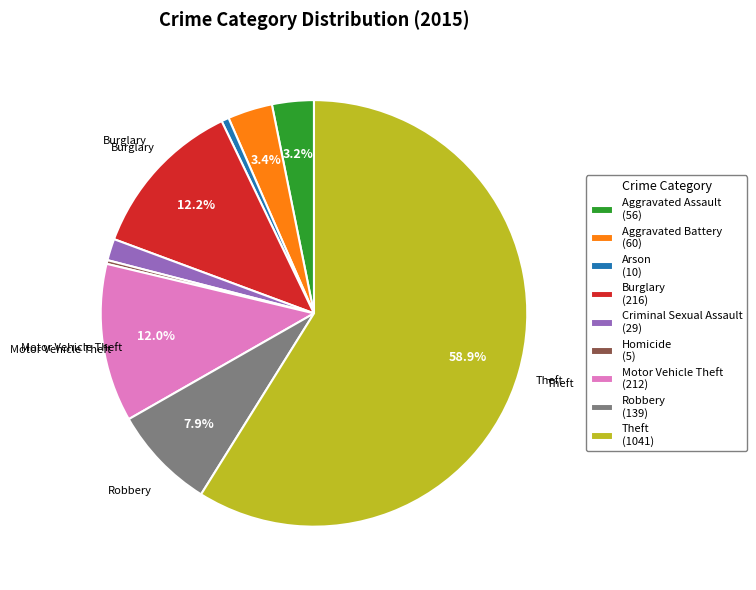

Between Robbery (139) and Theft (1041), which is larger?

Theft (1041)